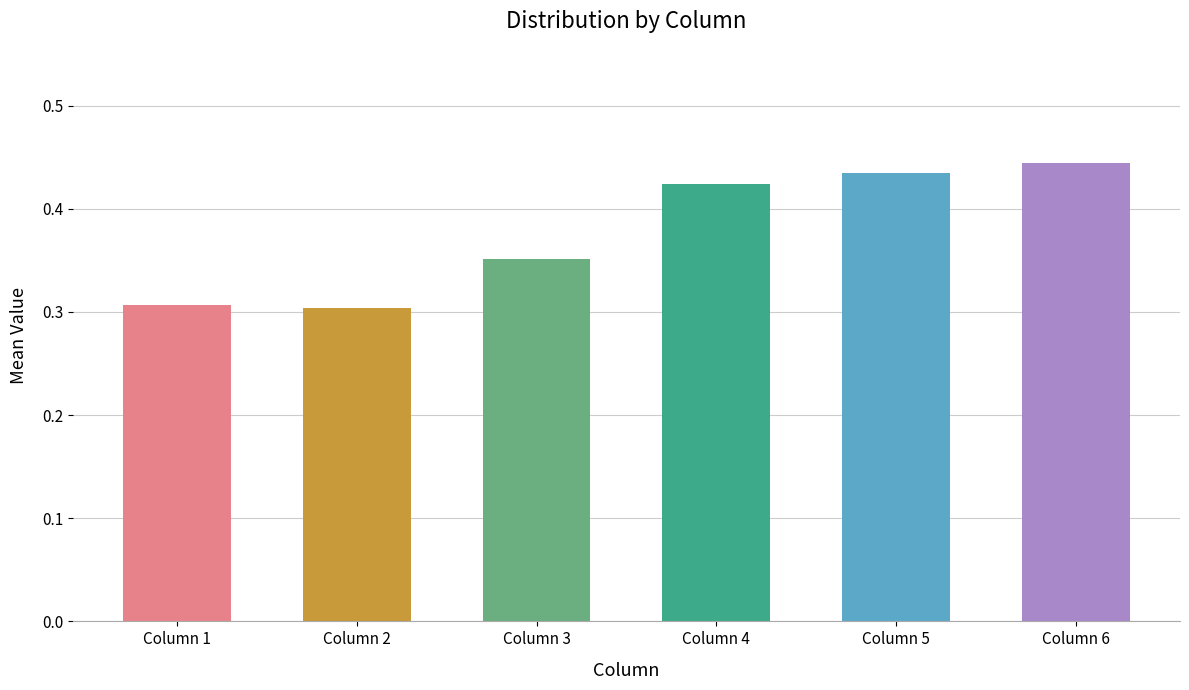

How many values are between 0 and 1?

6